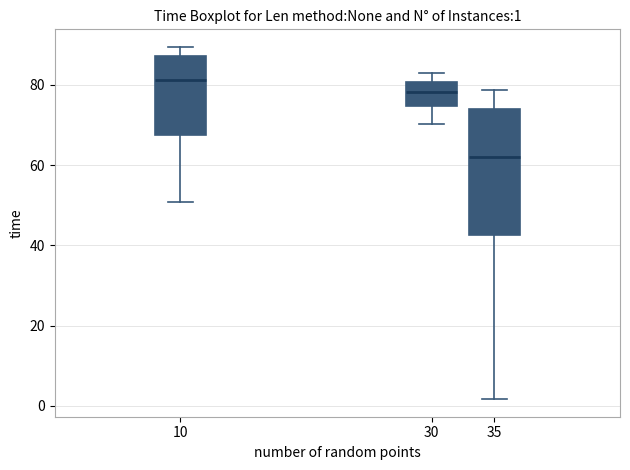

Which box has the highest median line?

10